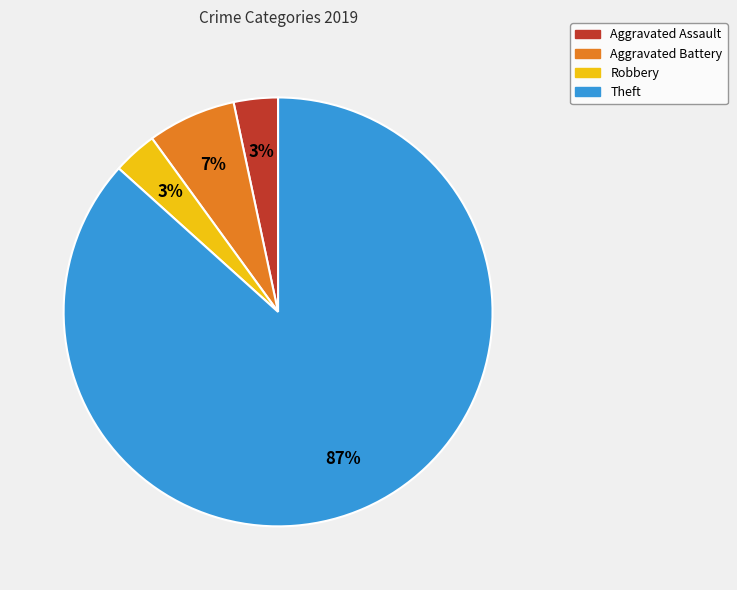

What percentage is the Theft slice, to the nearest percent?

87%